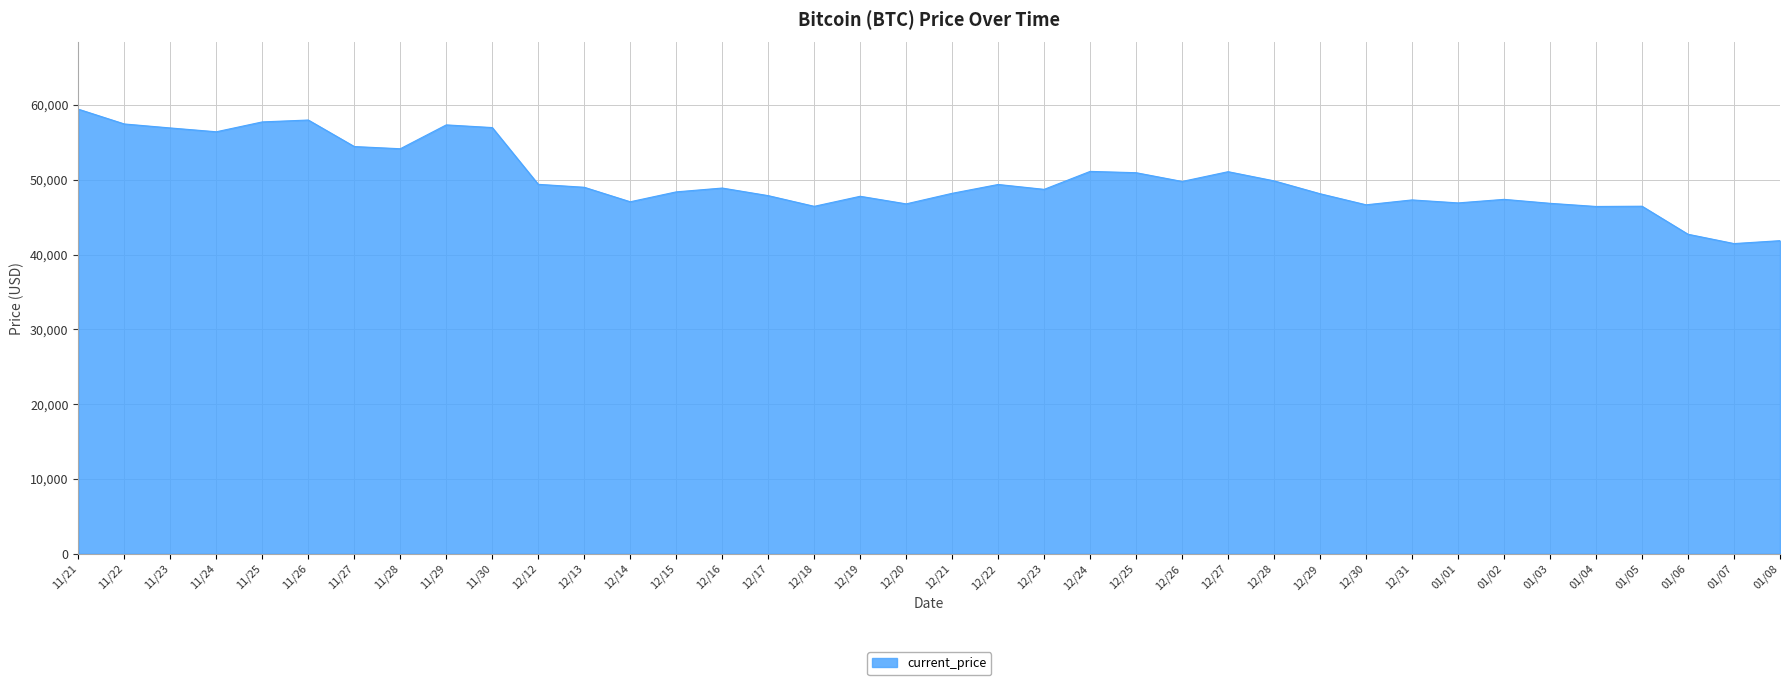

Between 12/12 and 11/26, which is larger?

11/26